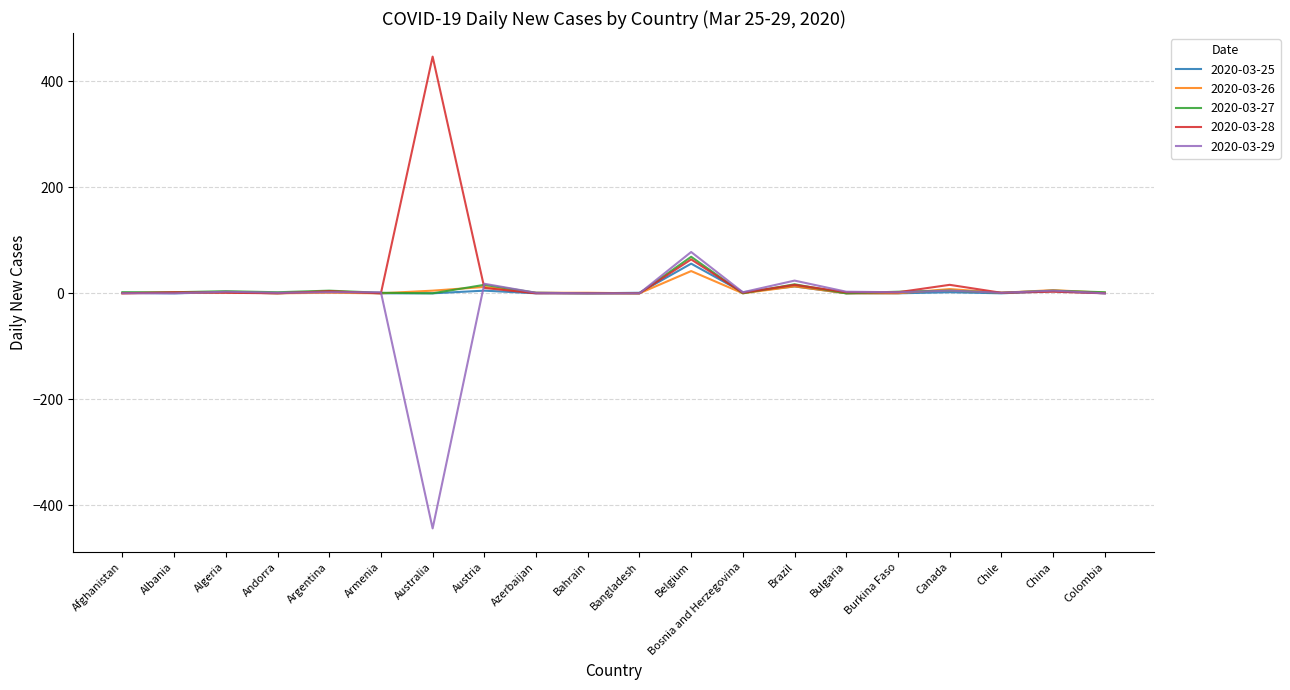

At which category does the chart reach its peak across all series?

Australia